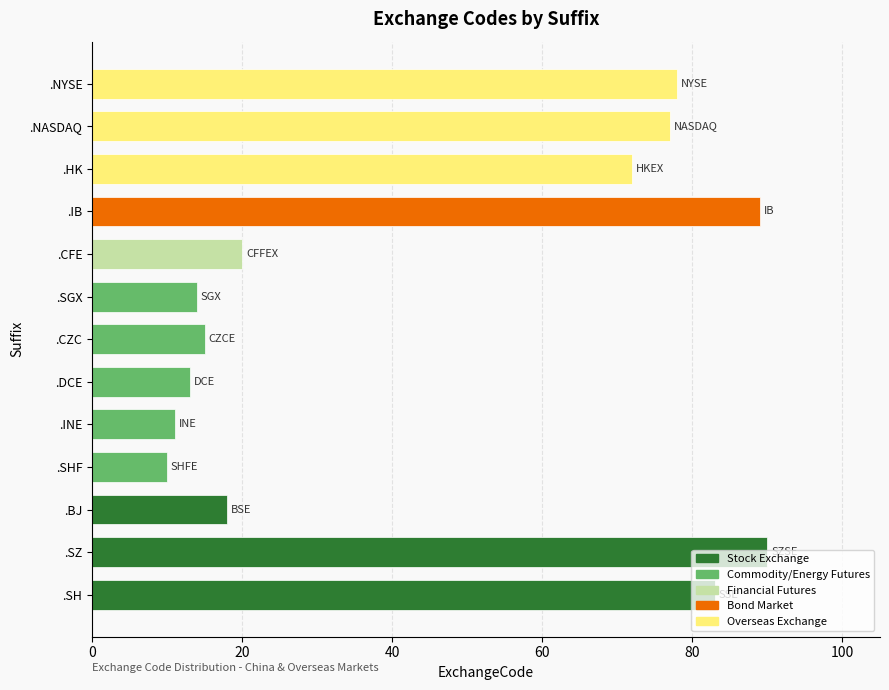

What is the sum of all values?

590